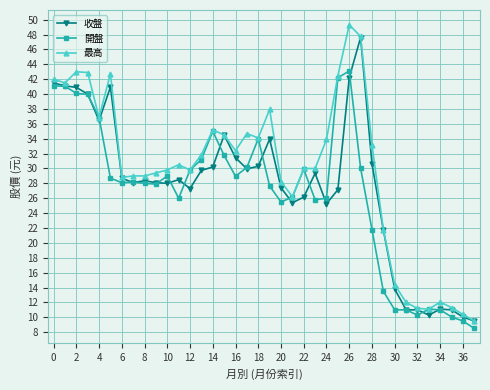

How many distinct data groups are displayed?

3